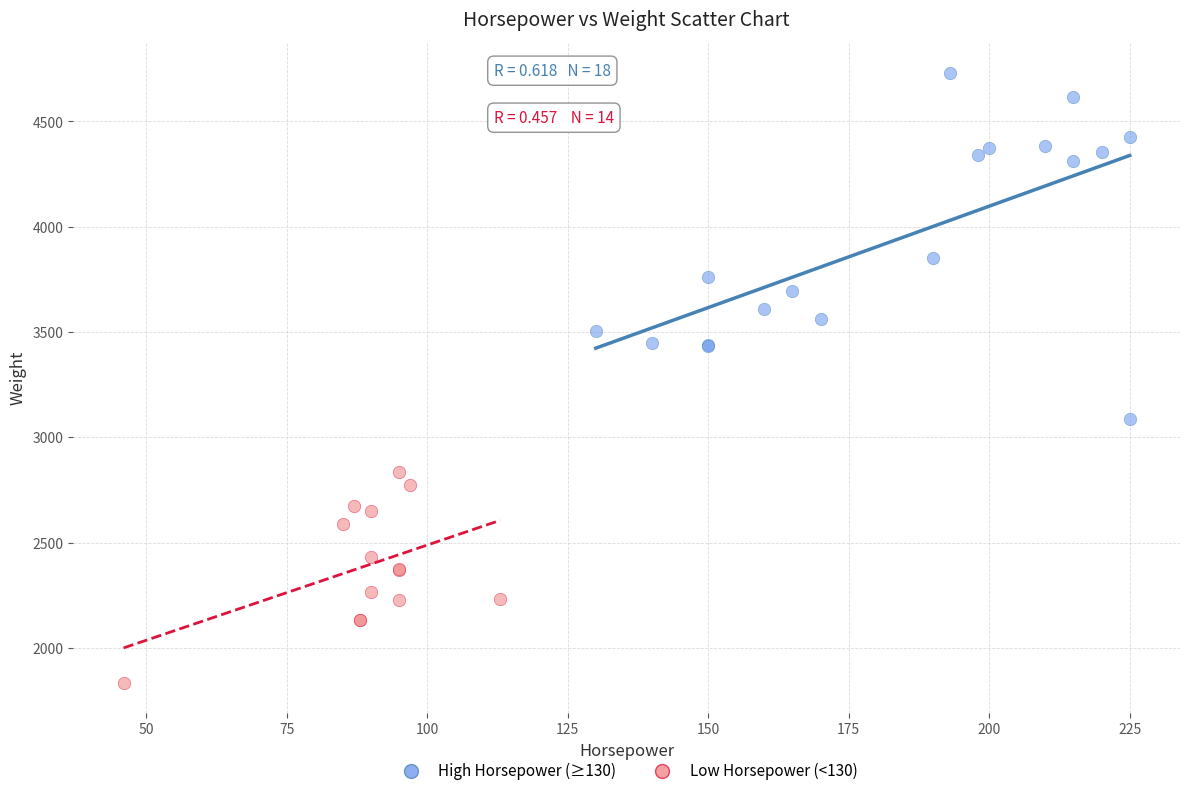

Which series reaches the maximum Y coordinate?

High Horsepower (≥130)